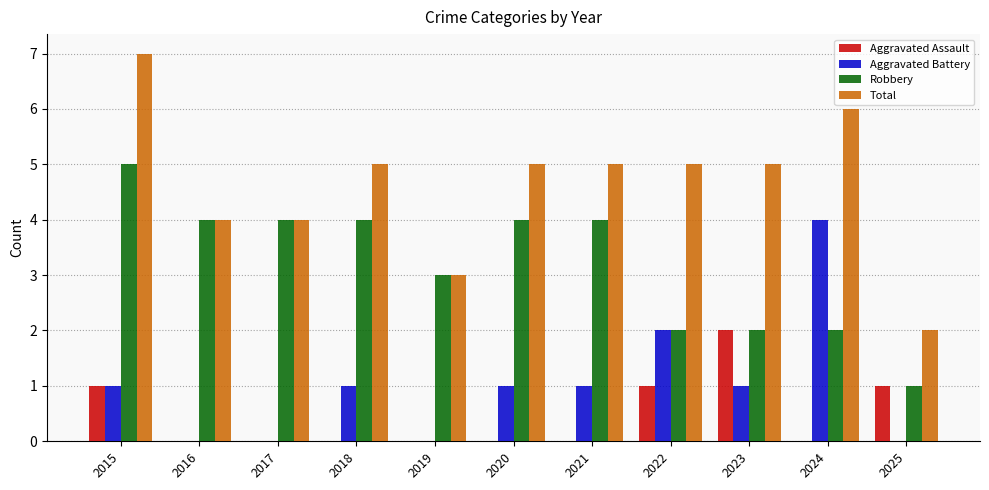

Reading right to left, extract all data points from this chart.

Aggravated Assault: 1	0	2	1	0	0	0	0	0	0	1
Aggravated Battery: 0	4	1	2	1	1	0	1	0	0	1
Robbery: 1	2	2	2	4	4	3	4	4	4	5
Total: 2	6	5	5	5	5	3	5	4	4	7